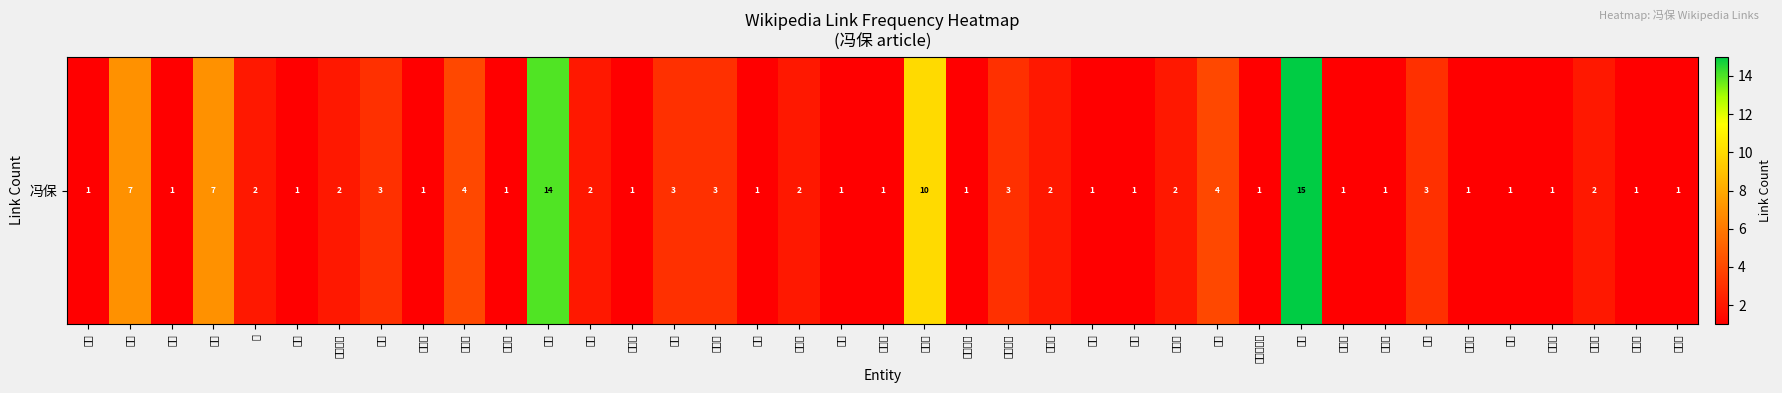

Reading right to left, extract all data points from this chart.

1	1	2	1	1	1	3	1	1	15	1	4	2	1	1	2	3	1	10	1	1	2	1	3	3	1	2	14	1	4	1	3	2	1	2	7	1	7	1